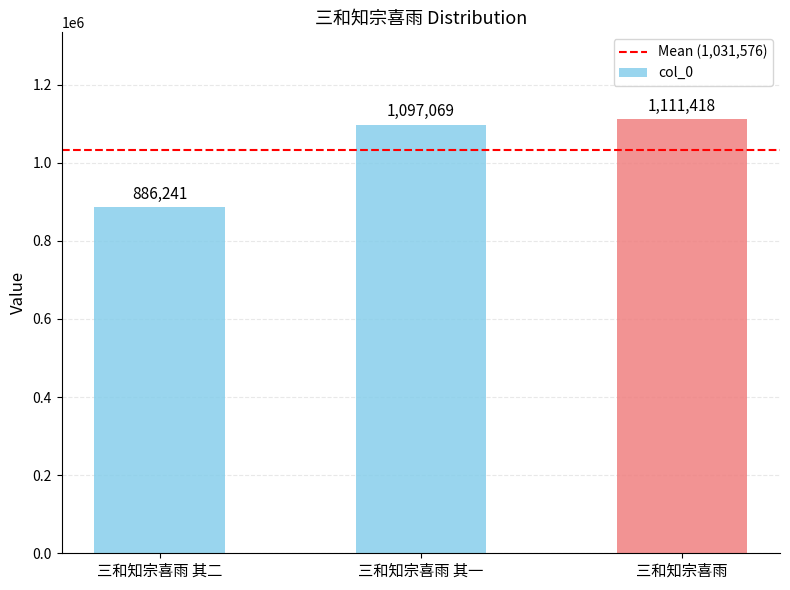

Is it true that the value at 三和知宗喜雨 其一 is 1097069?

True